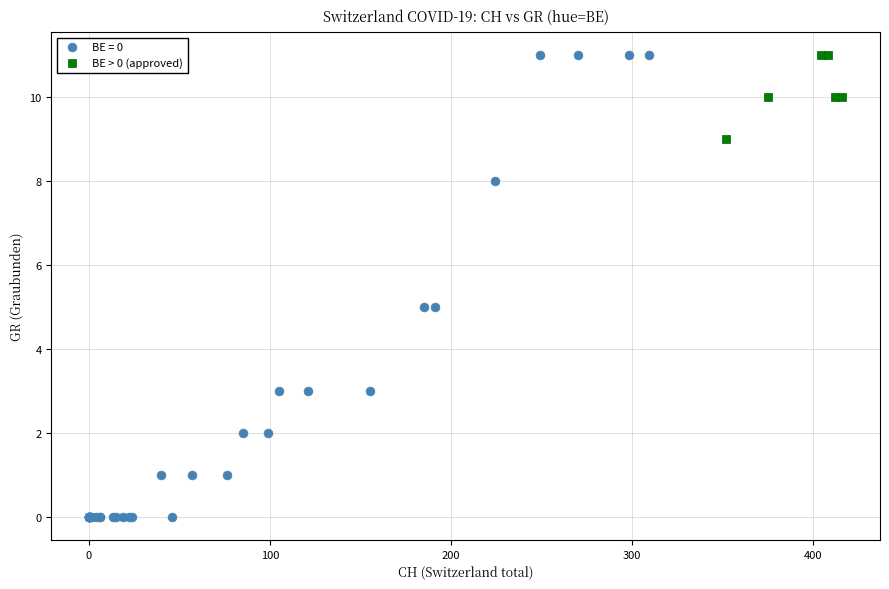

Which series reaches the minimum Y coordinate?

BE = 0